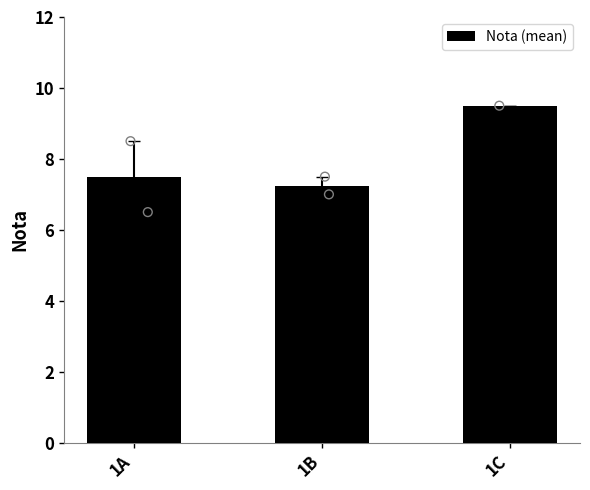

What is the ratio of the value at 1A to the value at 1B?

1.0